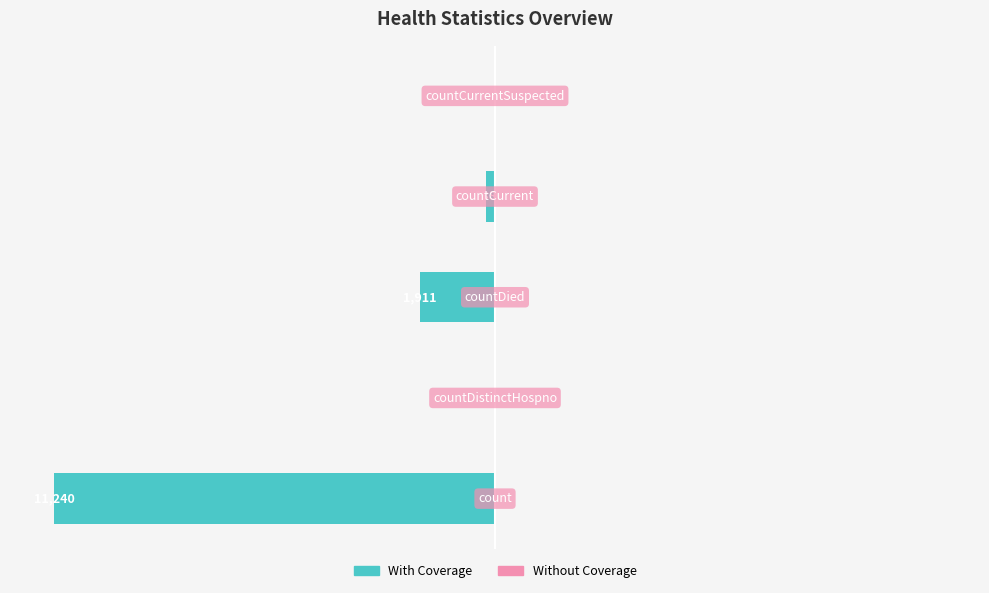

Are the bars horizontal?

Yes